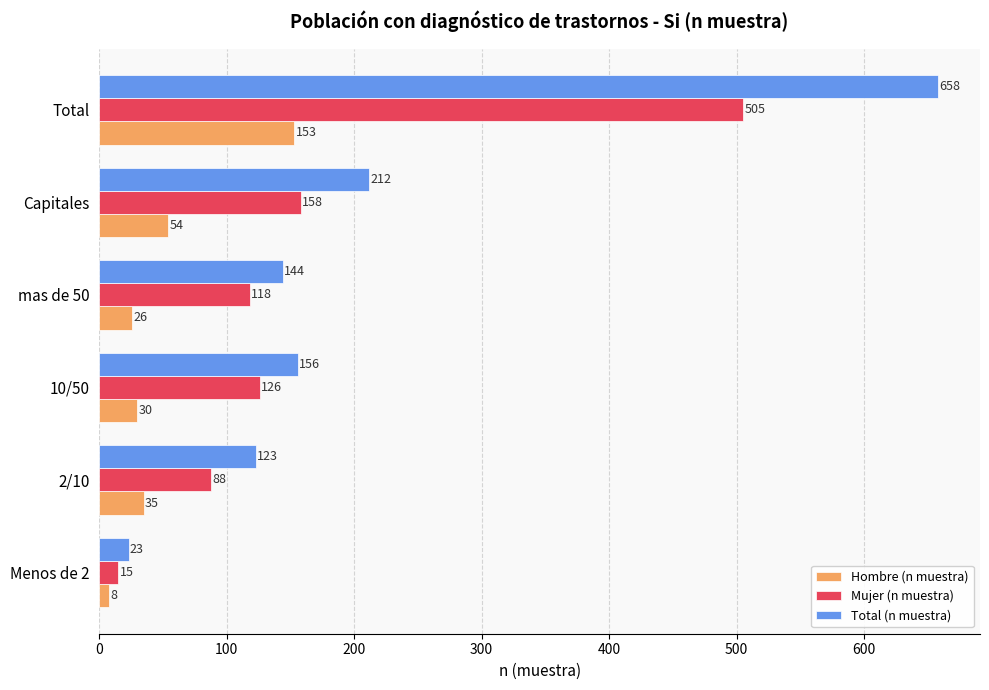

Read the Mujer (n muestra) value at Total.

505